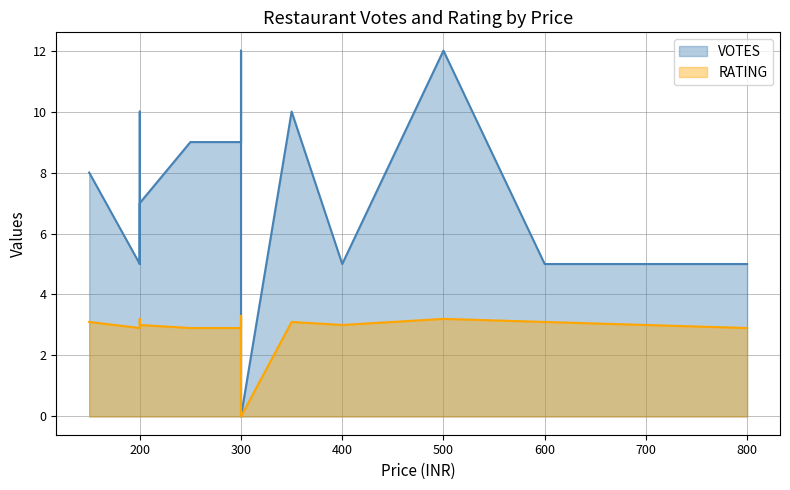

What is the sum of the VOTES values at 500 and 600?

17.0